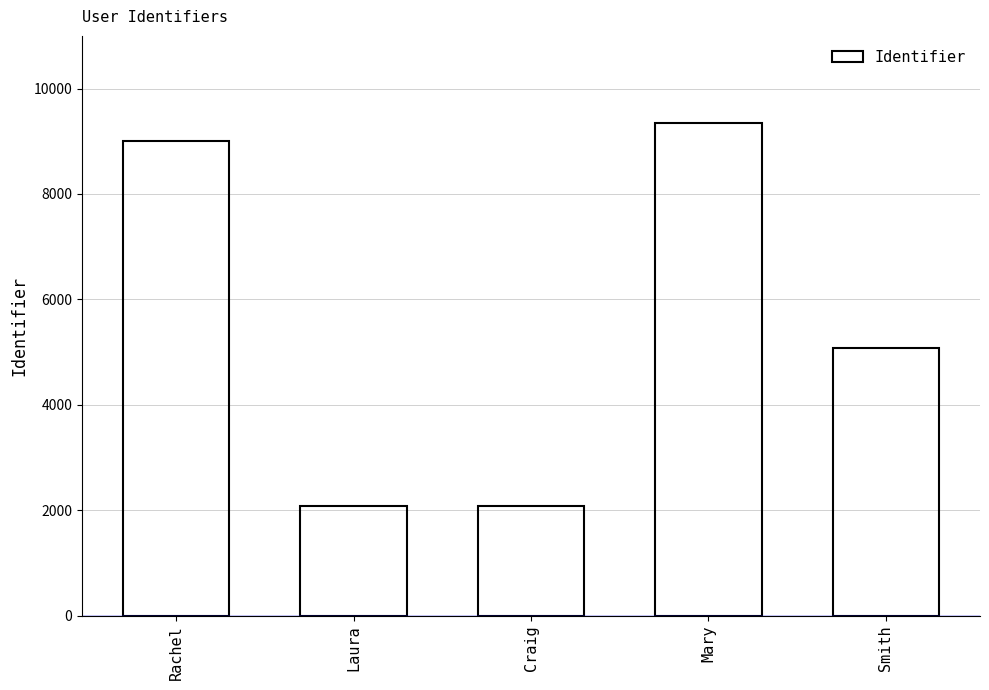

How many bars are there in total?

5